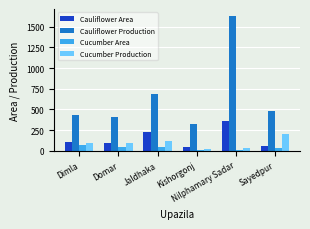

List the series in order of their peak value, highest first.

Cauliflower Production, Cauliflower Area, Cucumber Production, Cucumber Area